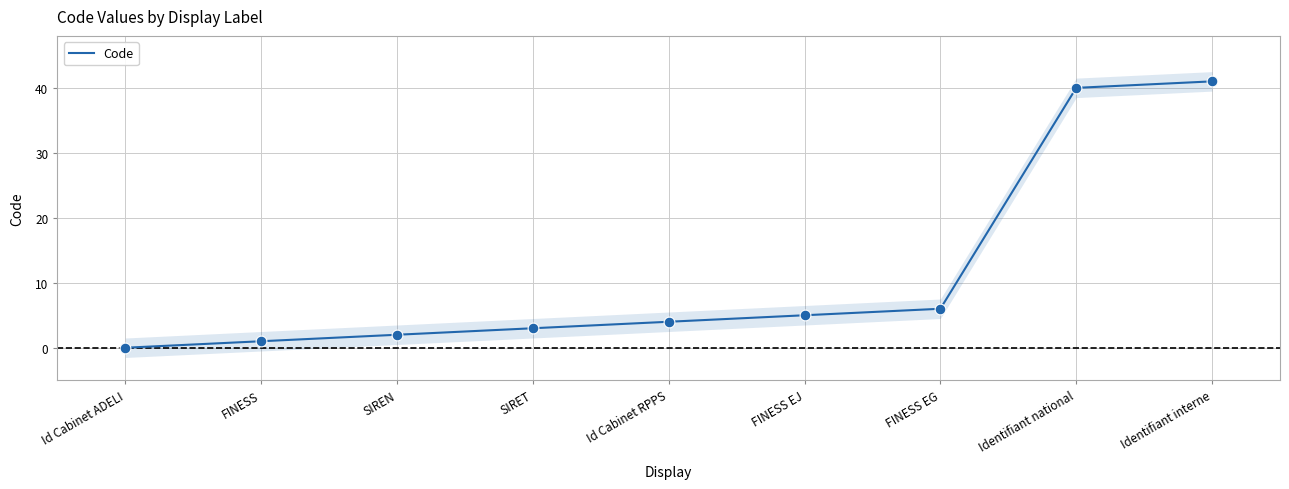

What is the change in value from FINESS to FINESS EG?

+5